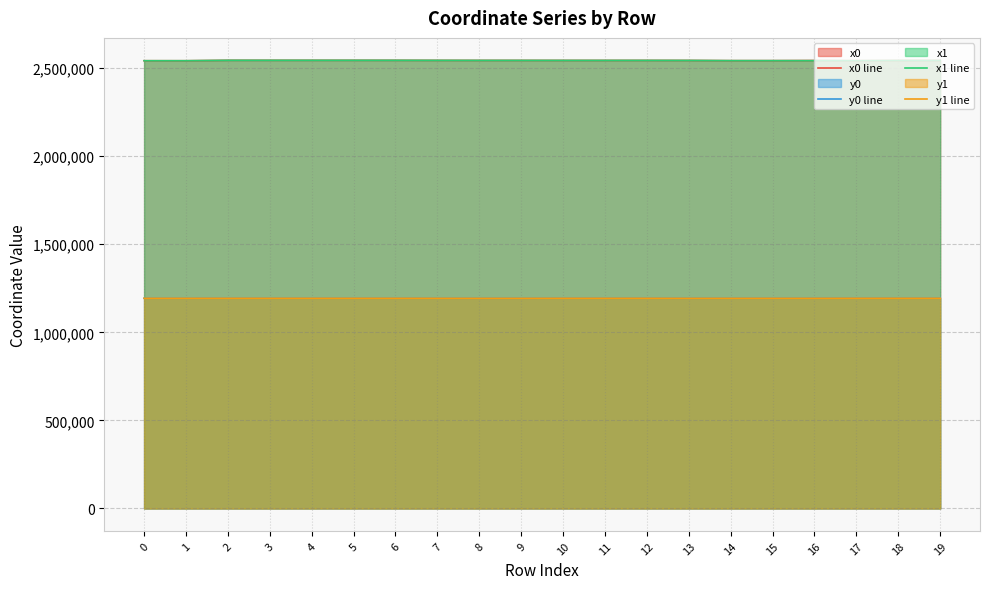

True or false: y0 line and x1 line intersect in this chart.

False